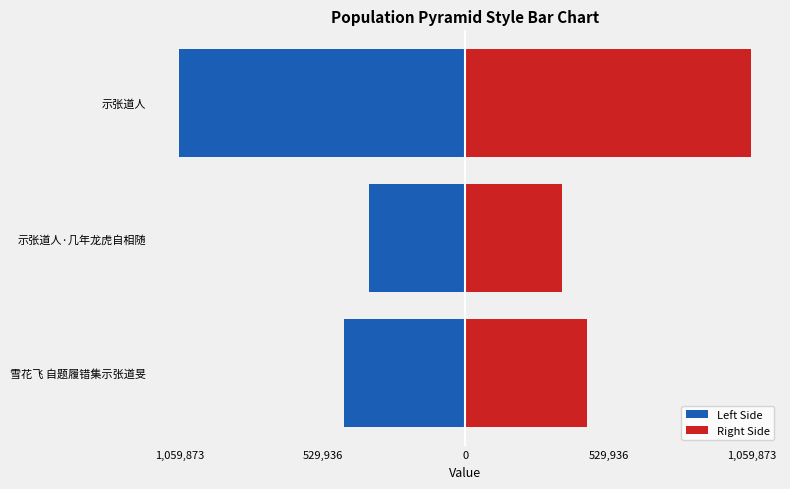

How many data points in Right Side are less than 450425?

1